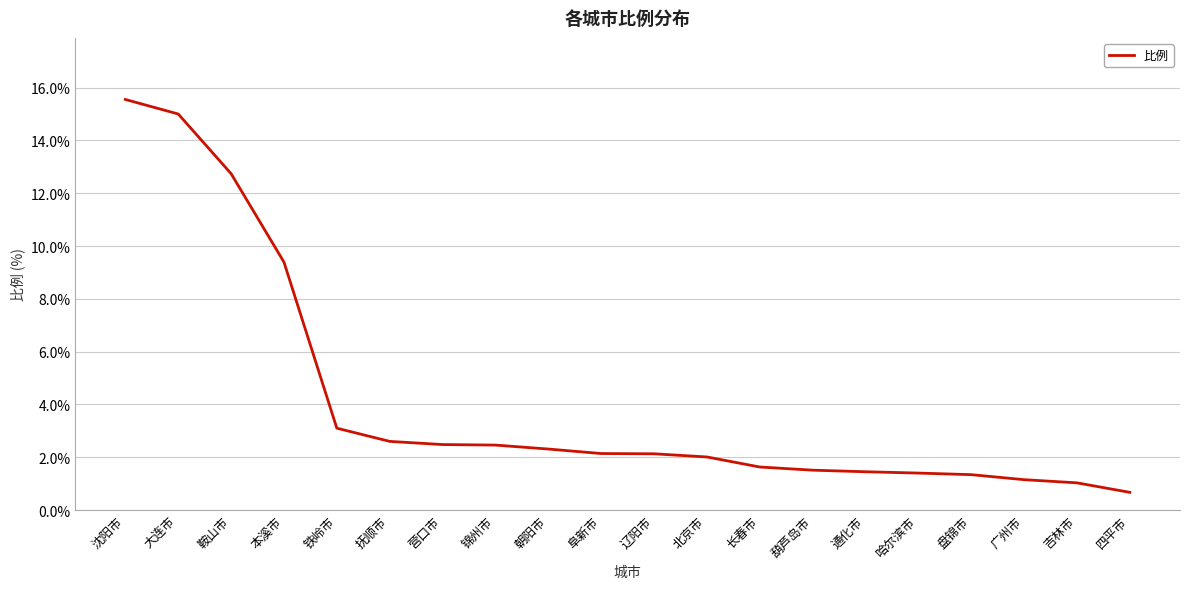

What is the change in value from 葫芦岛市 to 通化市?

-0.1